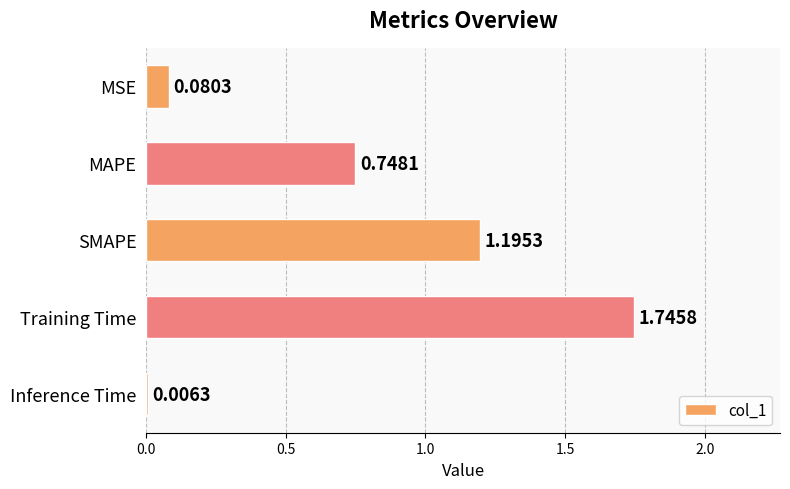

At which category does the chart reach its peak across all series?

Training Time